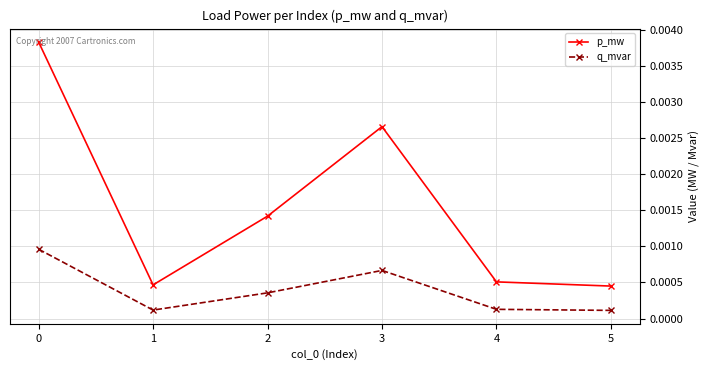

True or false: q_mvar and p_mw cross at least once.

False